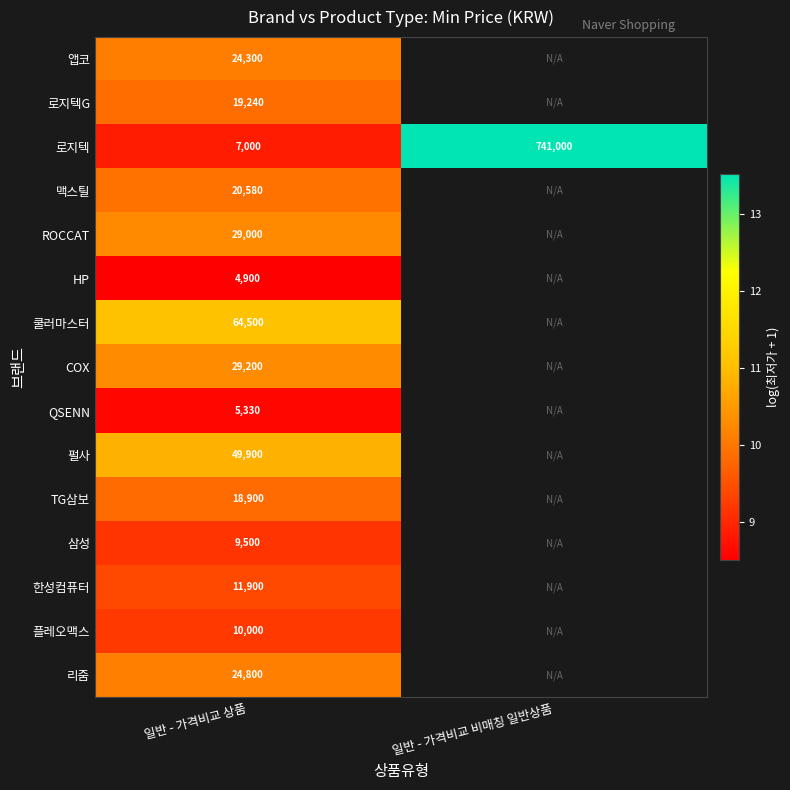

At 일반 - 가격비교 상품, list the series in order from smallest to largest.

HP, QSENN, 로지텍, 삼성, 플레오맥스, 한성컴퓨터, TG삼보, 로지텍G, 맥스틸, 앱코, 리줌, ROCCAT, COX, 펄사, 쿨러마스터